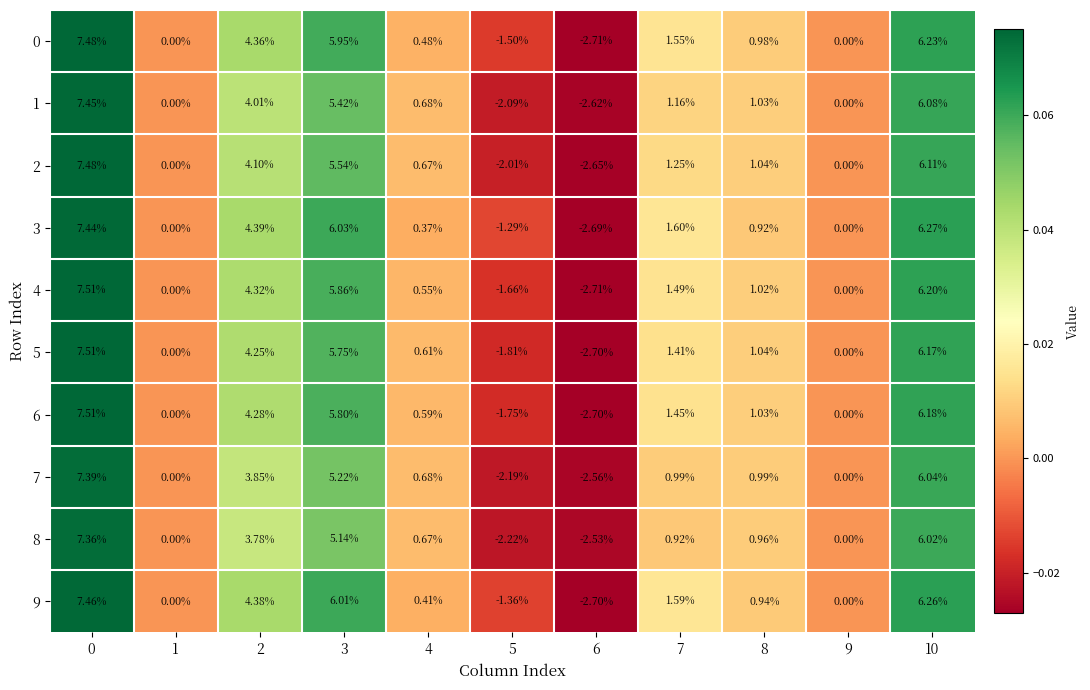

Which category has the lowest value across all series?

6